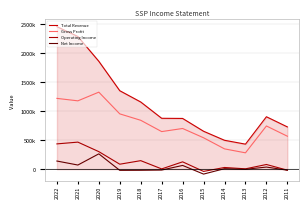

List the series in order of their peak value, highest first.

Total Revenue, Gross Profit, Operating Income, Net Income